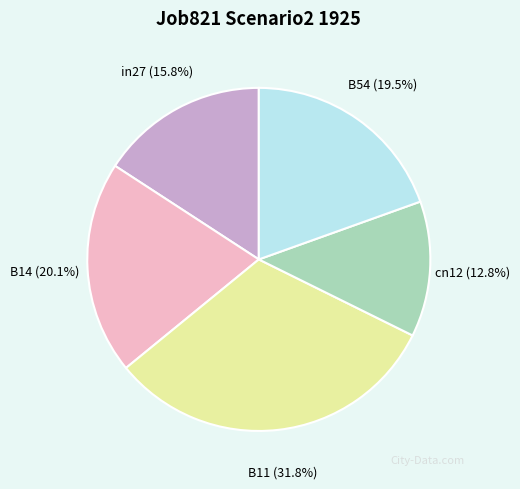

Between B11 and in27, which is larger?

B11